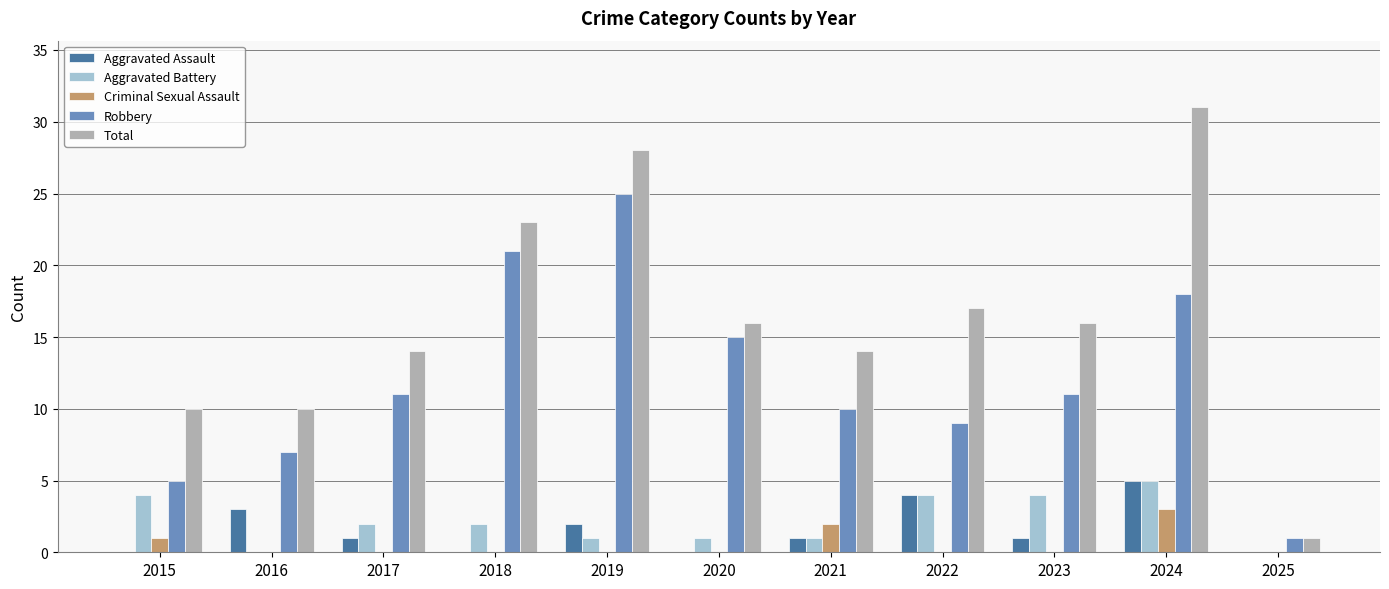

What is the total value across all series at 2015?

20